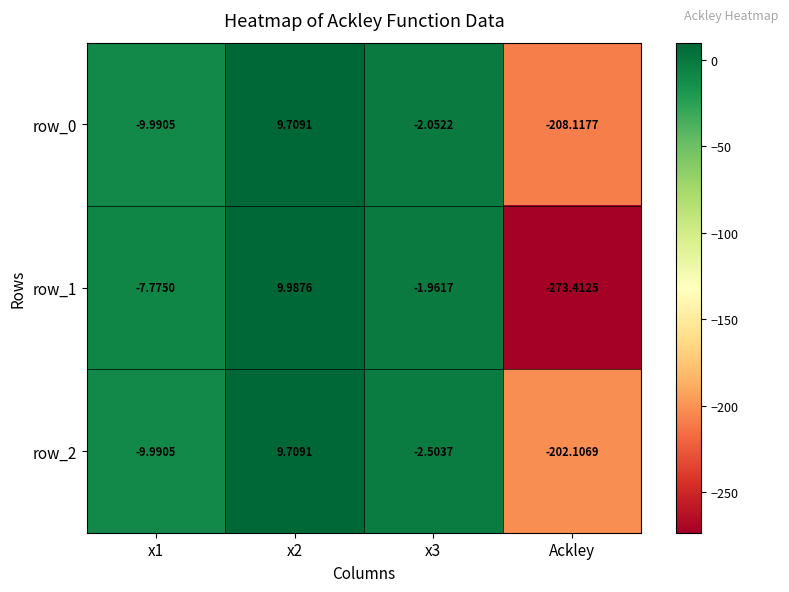

What is the sum of the row_2 values at Ackley and x1?

-212.1